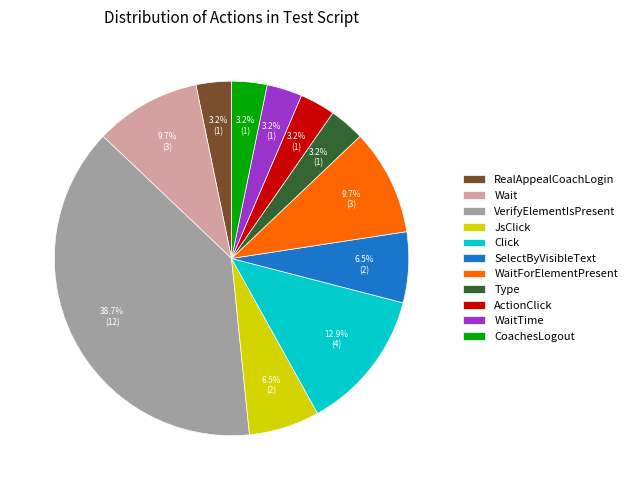

Which category has the biggest portion of the pie?

VerifyElementIsPresent